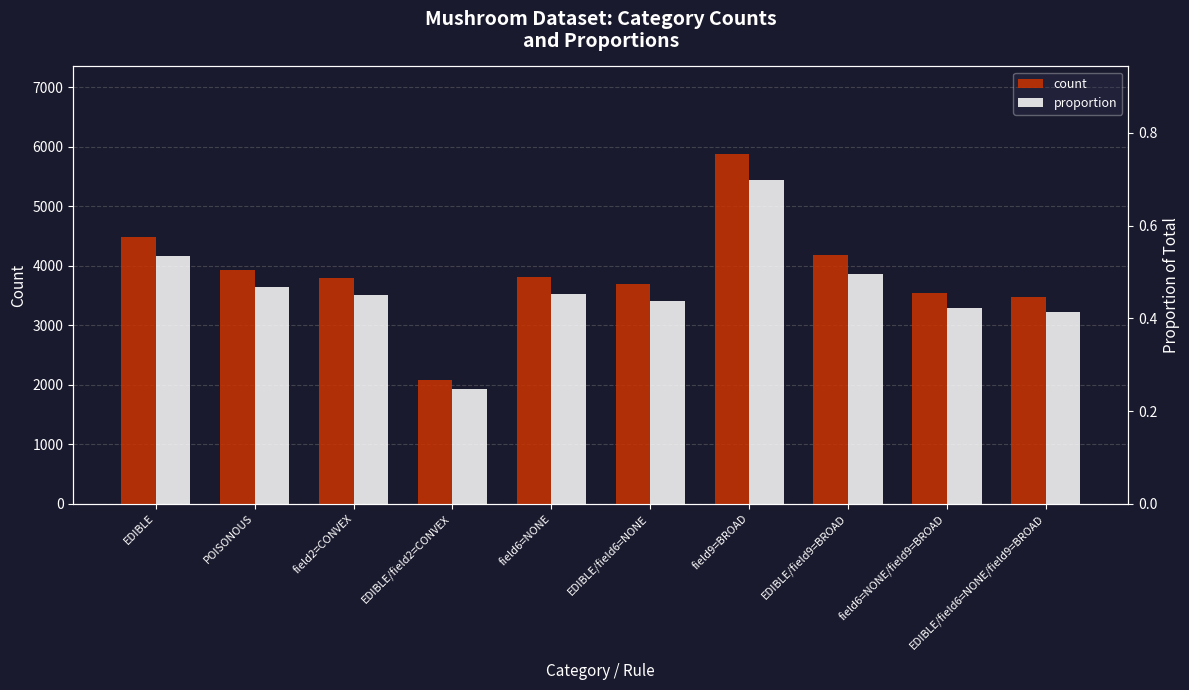

What is the label of the 4th bar from the left?

EDIBLE/field2=CONVEX